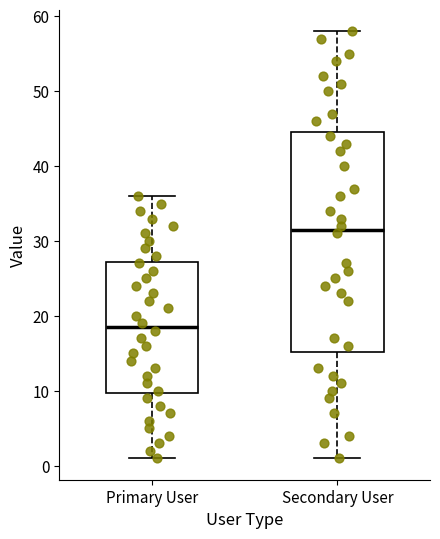

Reading left to right, transcribe this box plot: for each box, give where its median line is, the range the box spans, and where its two whiskers end, as read against the y-axis. The values are not printed on the chart, so give them approximately, as read against the axis.

Primary User: median 19, box 10 to 27, whiskers 1 to 36
Secondary User: median 32, box 15 to 45, whiskers 1 to 58